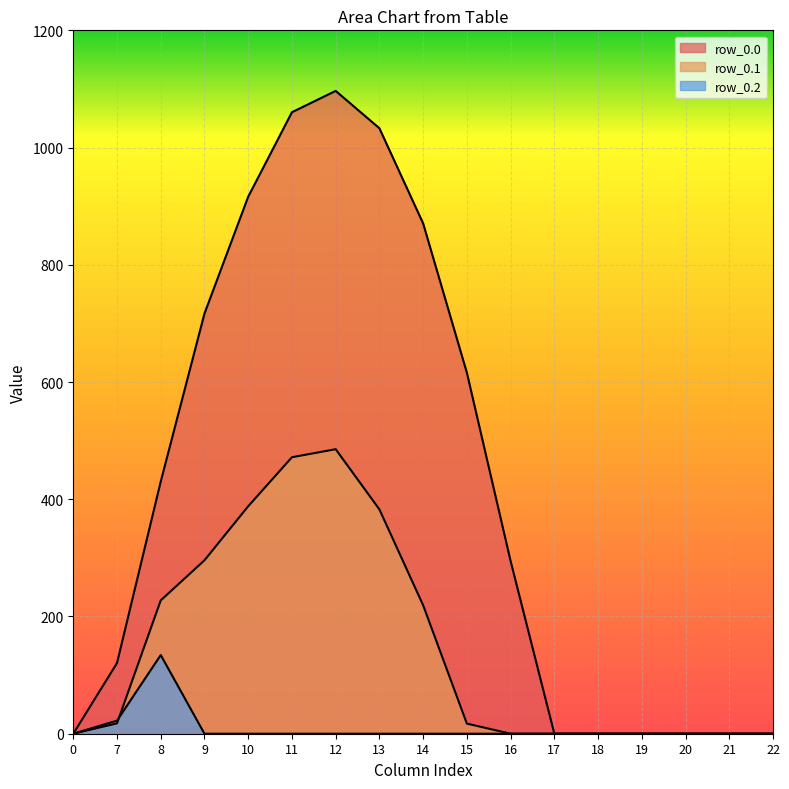

What is the maximum value for row_0.1?

485.4